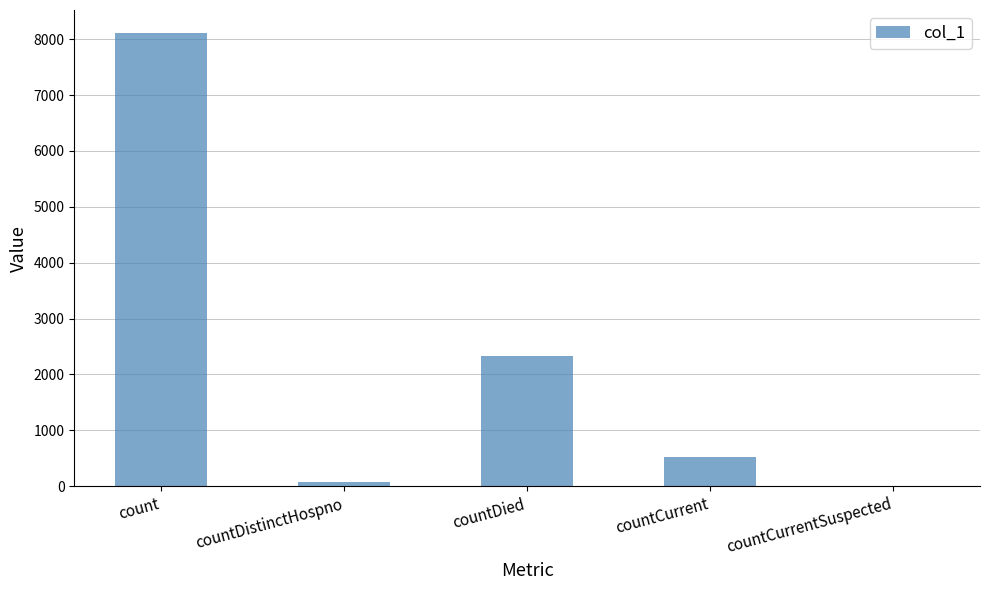

The chart shows a value of 3472 at countDied. True or false?

False